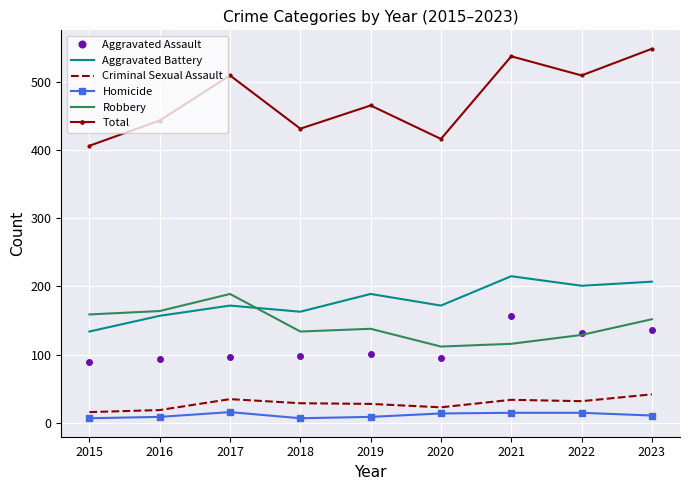

True or false: Total and Robbery cross at least once.

False